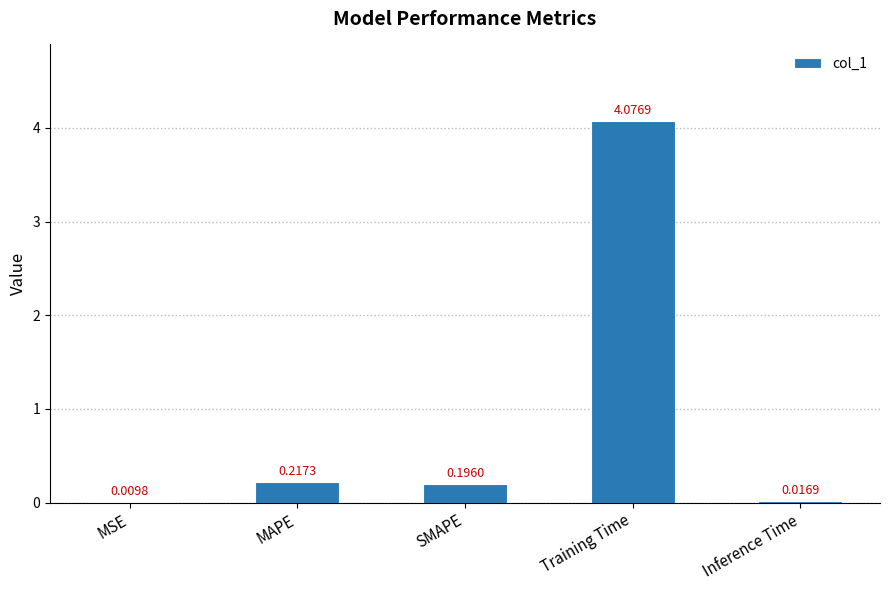

Where is the data nearest to the value 2?

MAPE